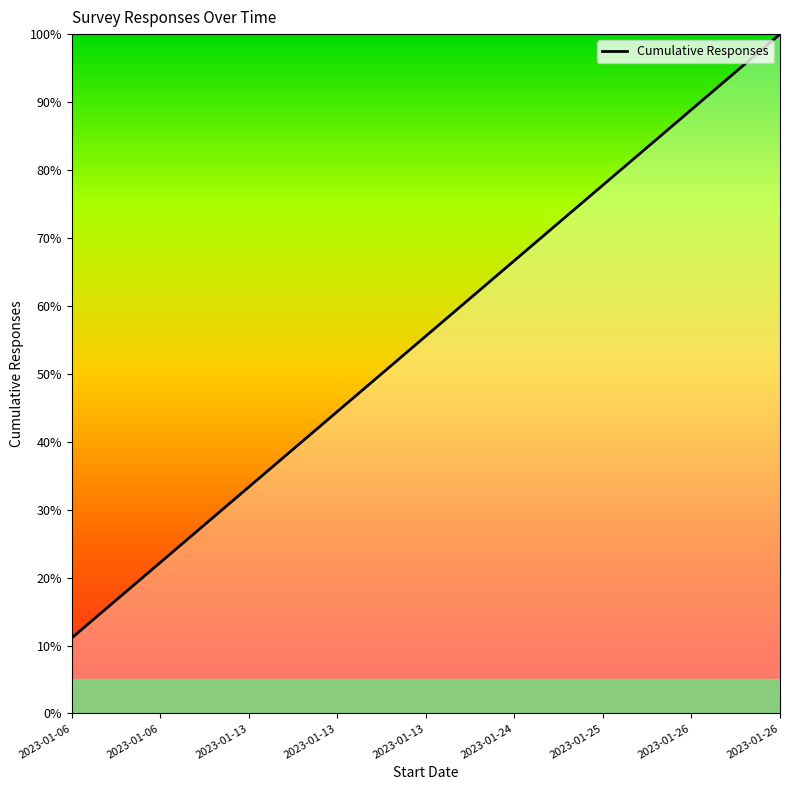

At which category does the chart reach its minimum across all series?

2023-01-06